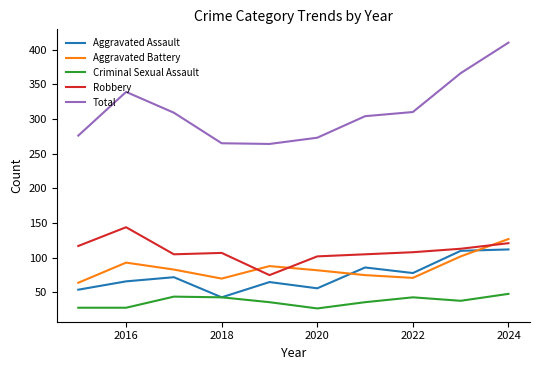

True or false: Total and Criminal Sexual Assault intersect in this chart.

False